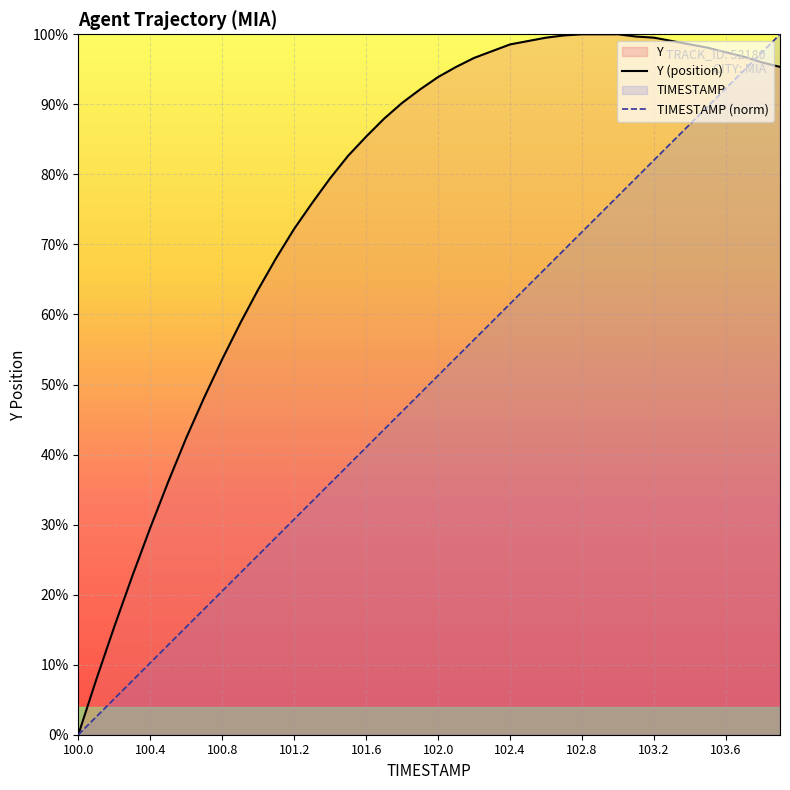

The TIMESTAMP (norm) series shows 20.1 at 102.0. True or false?

False